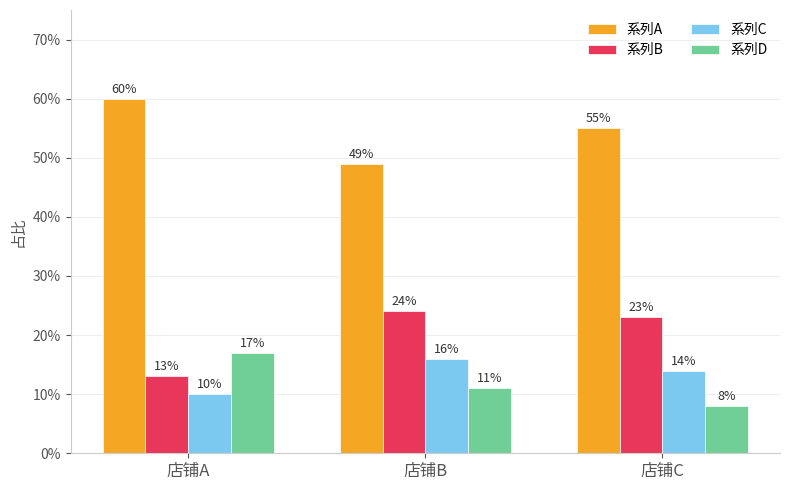

What is the minimum value for 系列C?

0.1